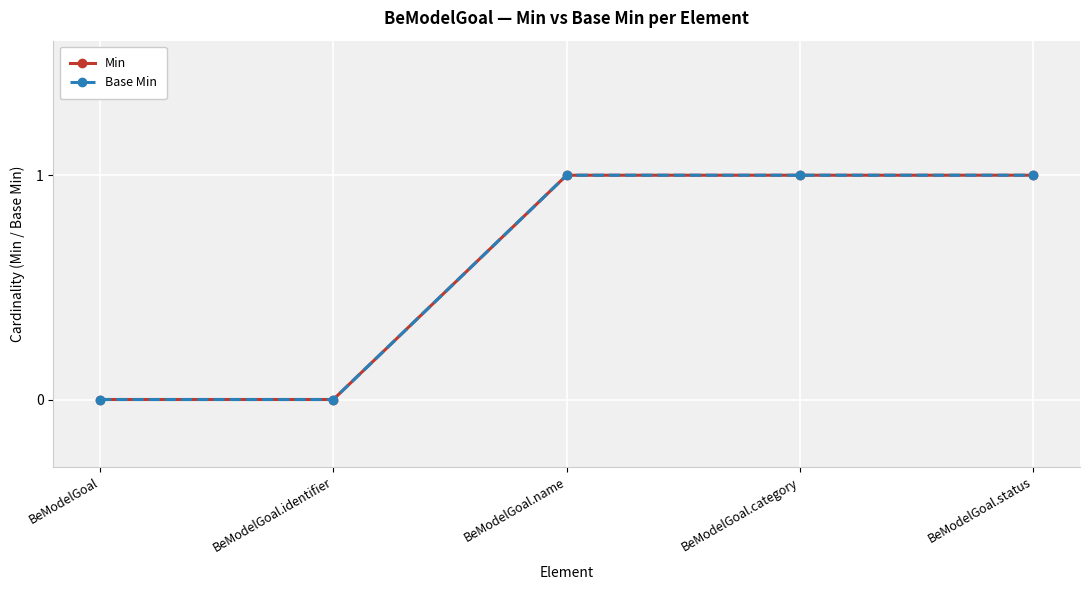

Which series has the widest spread of values?

Min